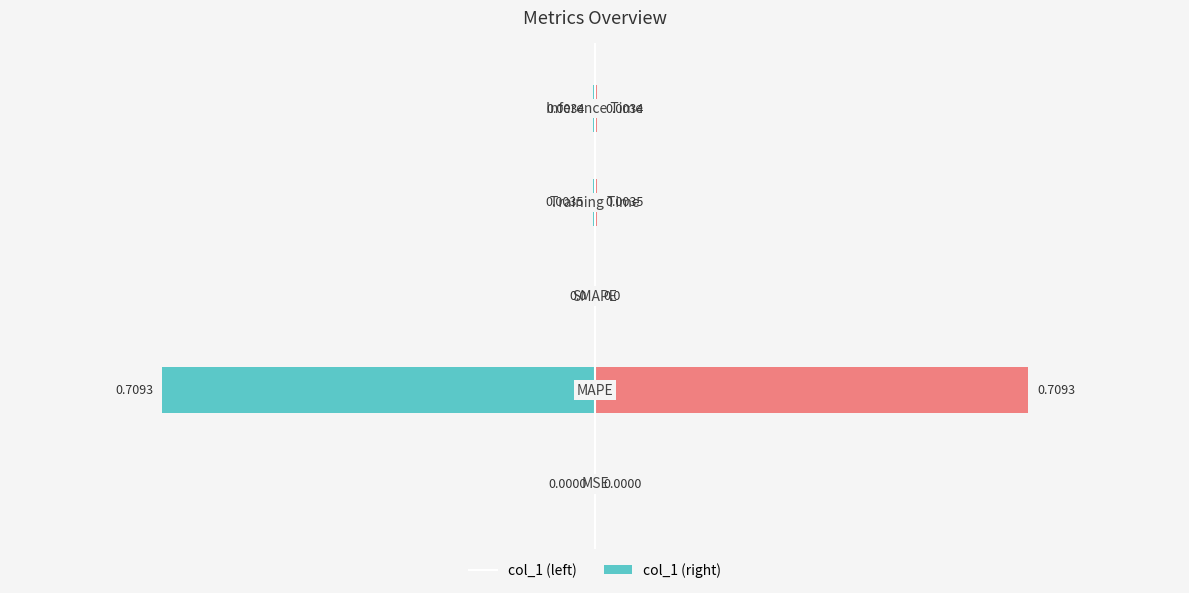

Between 0 and 3, which series saw the biggest shift?

col_1 (left)